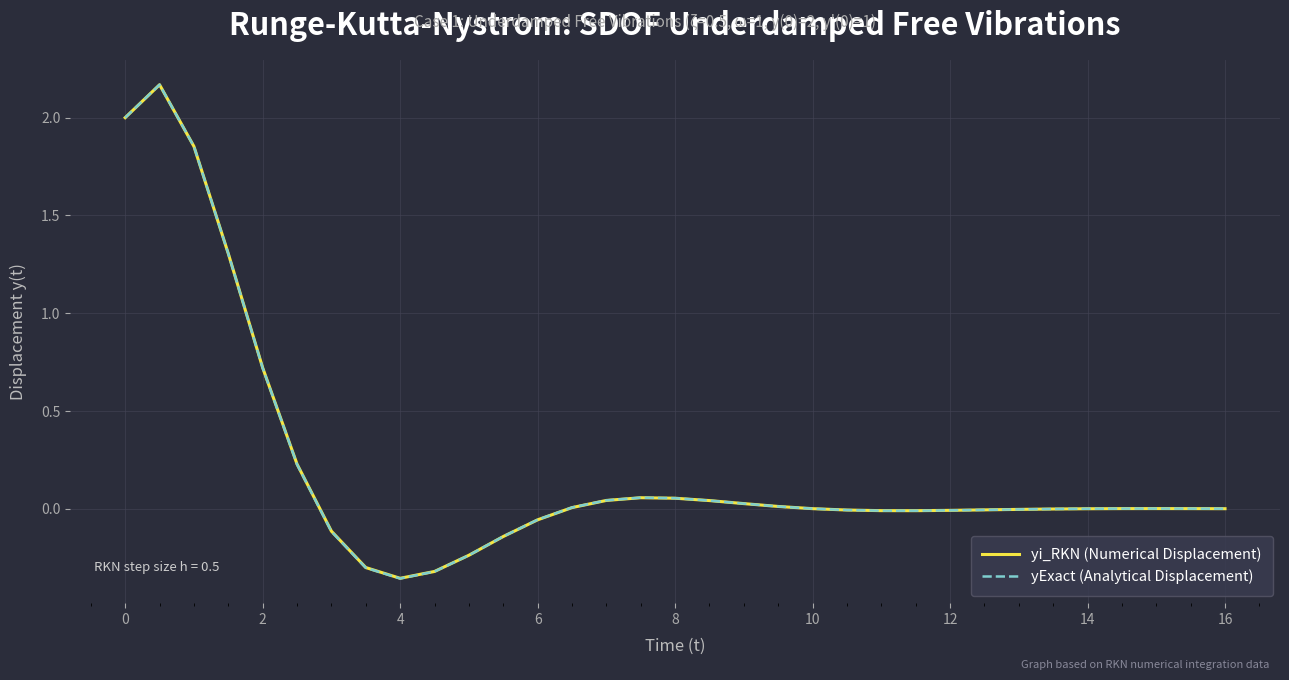

What is the difference between the maximum and minimum values in the yExact (Analytical Displacement) series?

2.5